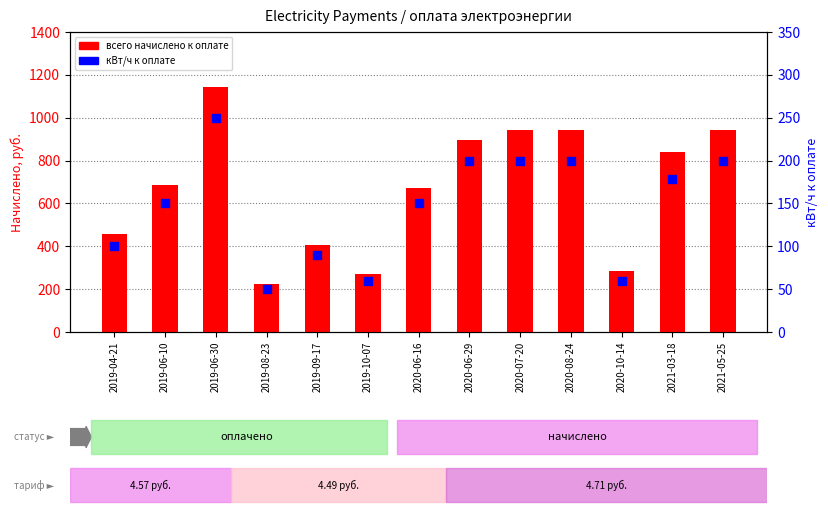

At which category is the sum across all series the highest?

2019-06-30